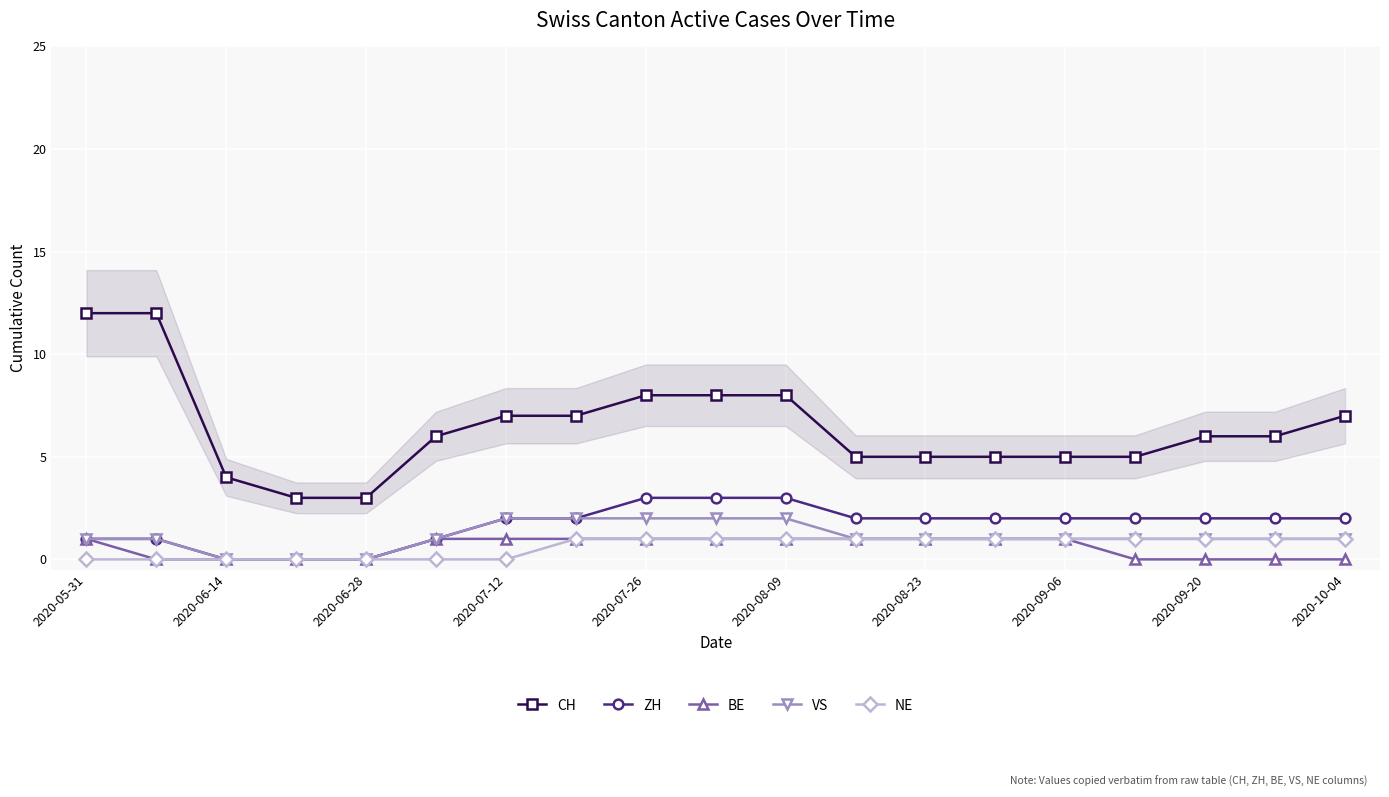

What is the highest value of the ZH series?

3